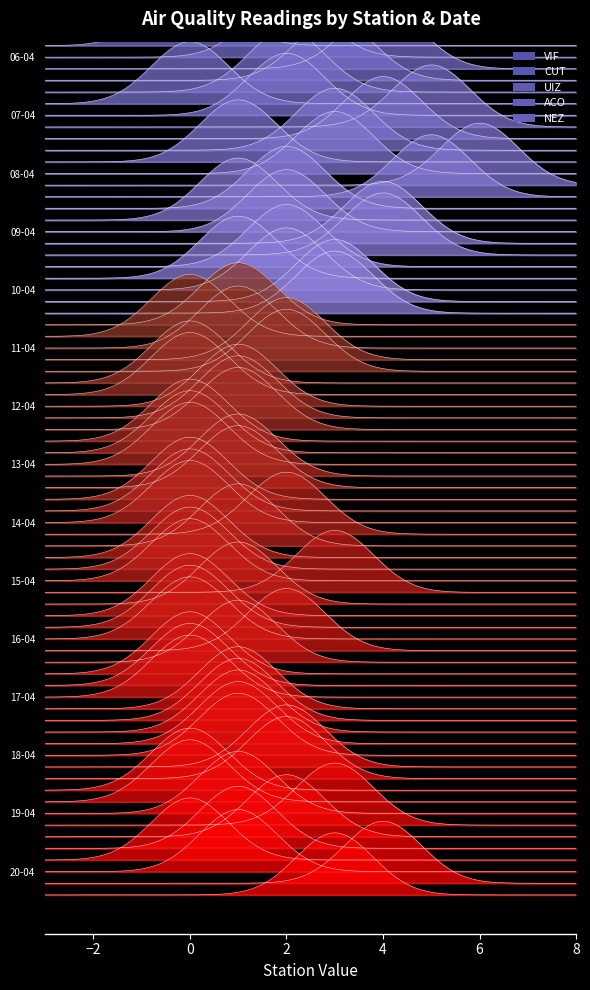

What is the total value across all series at 3?

5